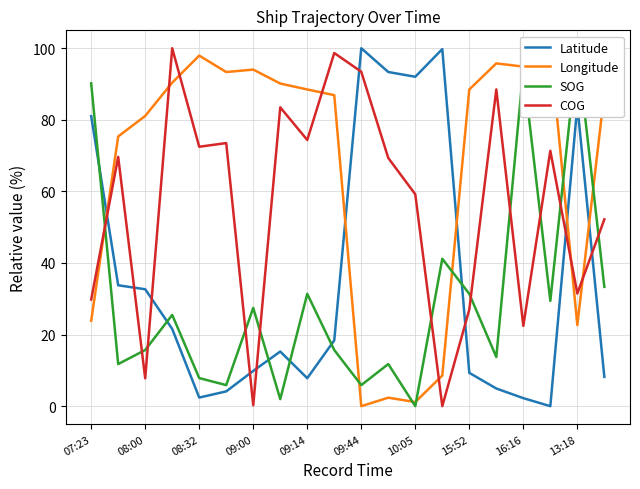

Rank the series by their average value, from lowest to highest.

SOG, Latitude, COG, Longitude